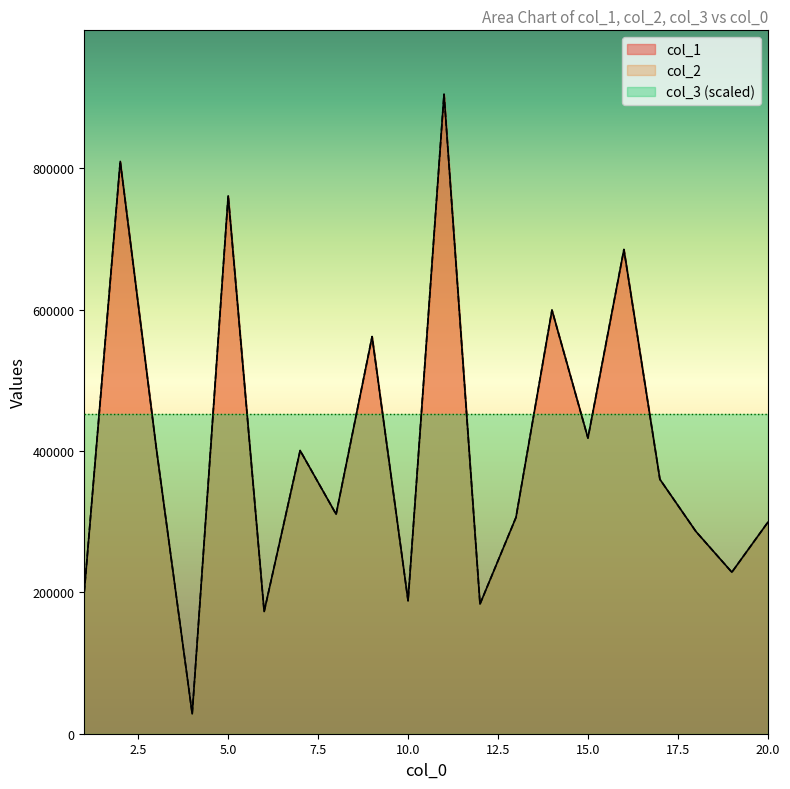

List the labels in order of col_2 value, largest first.

11, 2, 5, 16, 14, 9, 15, 3, 7, 17, 8, 13, 20, 18, 19, 1, 10, 12, 6, 4